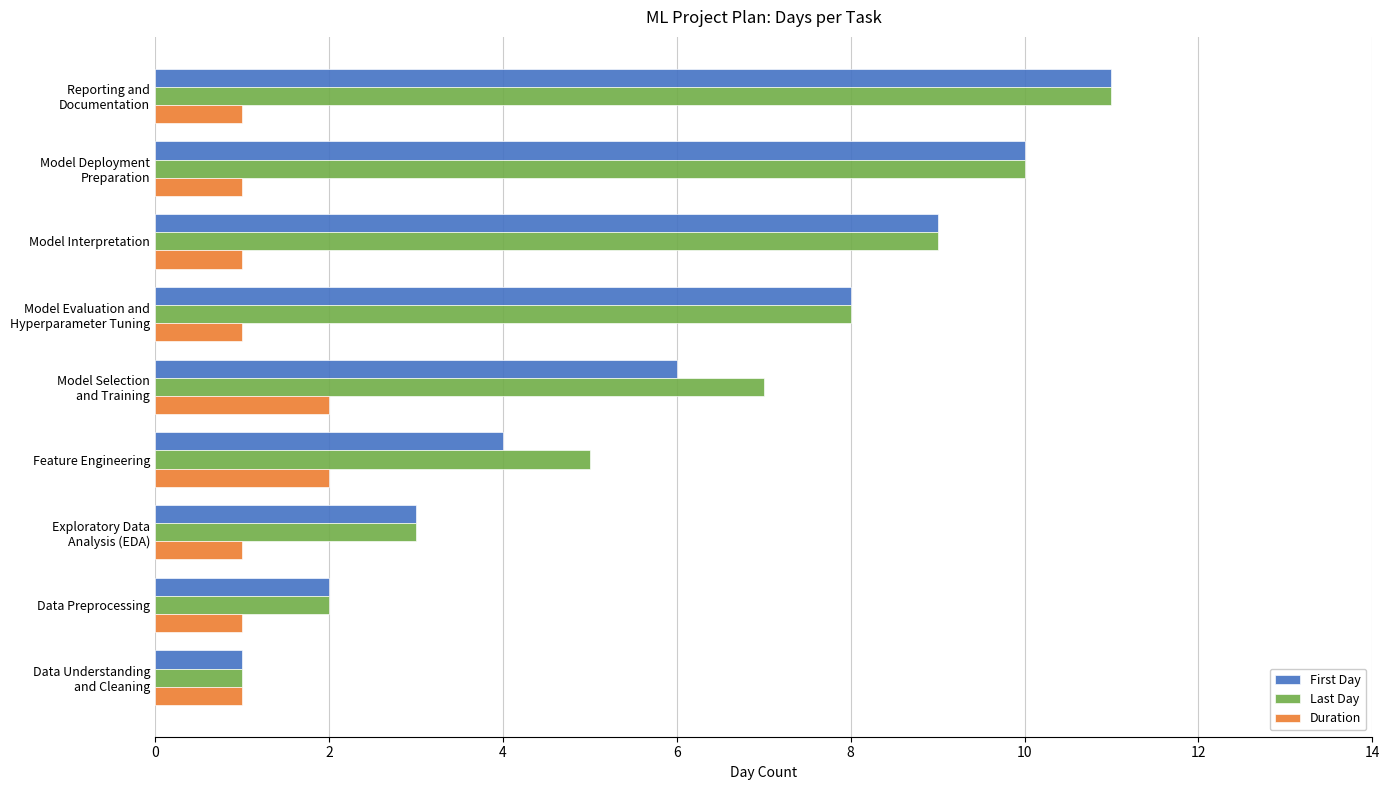

The value of Duration at Feature Engineering is 2. True or false?

True